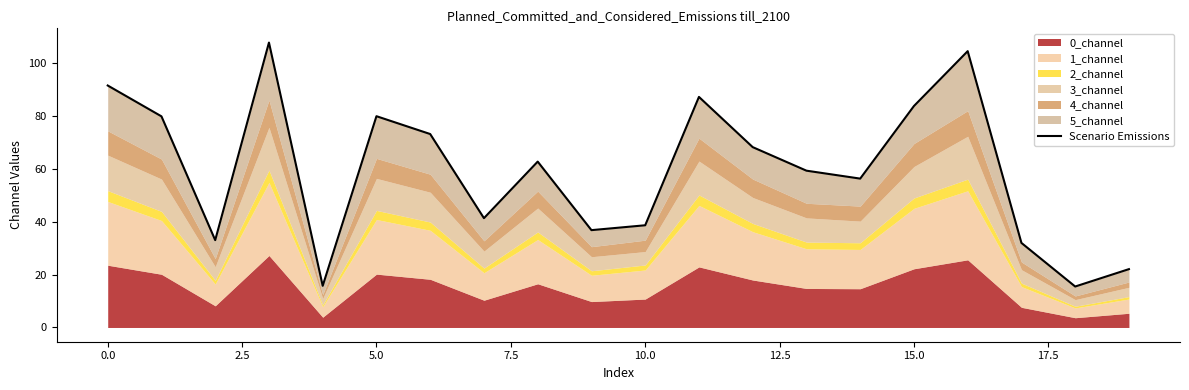

How many values exceed 62?

10